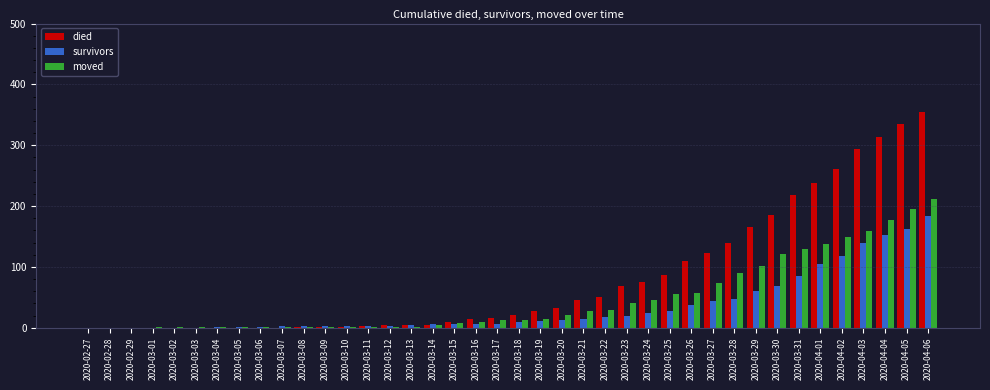

What is the sum of all moved values?

1900